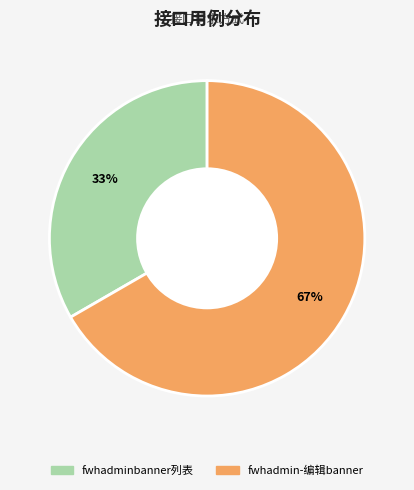

To the nearest percent, what percentage of the pie is fwhadminbanner列表?

33%